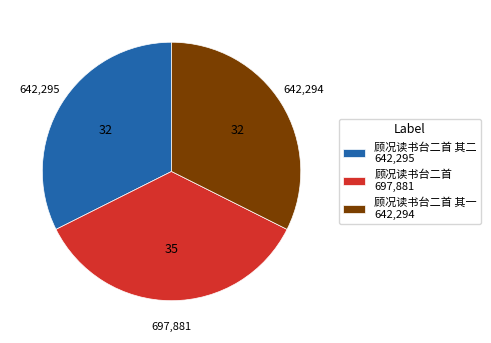

What is the largest slice in the pie chart?

顾况读书台二首 697,881